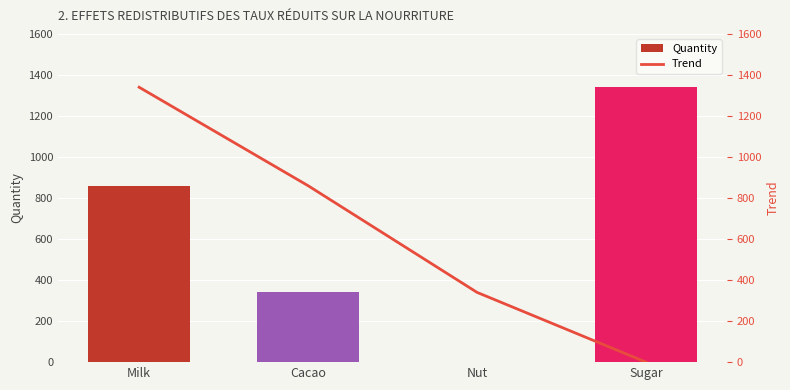

Rank the categories by Trend value from lowest to highest.

Sugar, Nut, Cacao, Milk